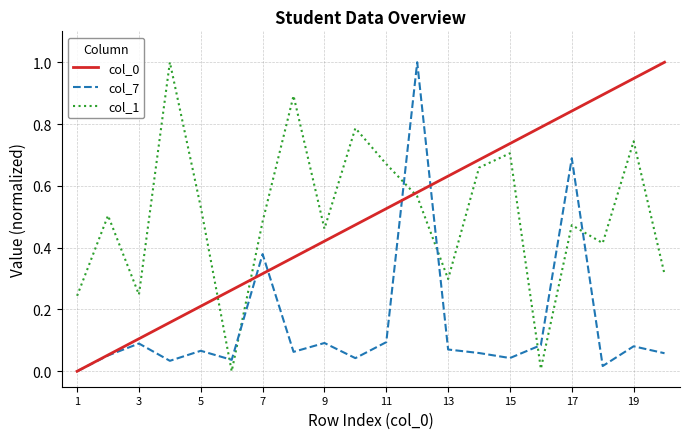

Which series ends up on top after the final intersection of col_1 and col_7?

col_1